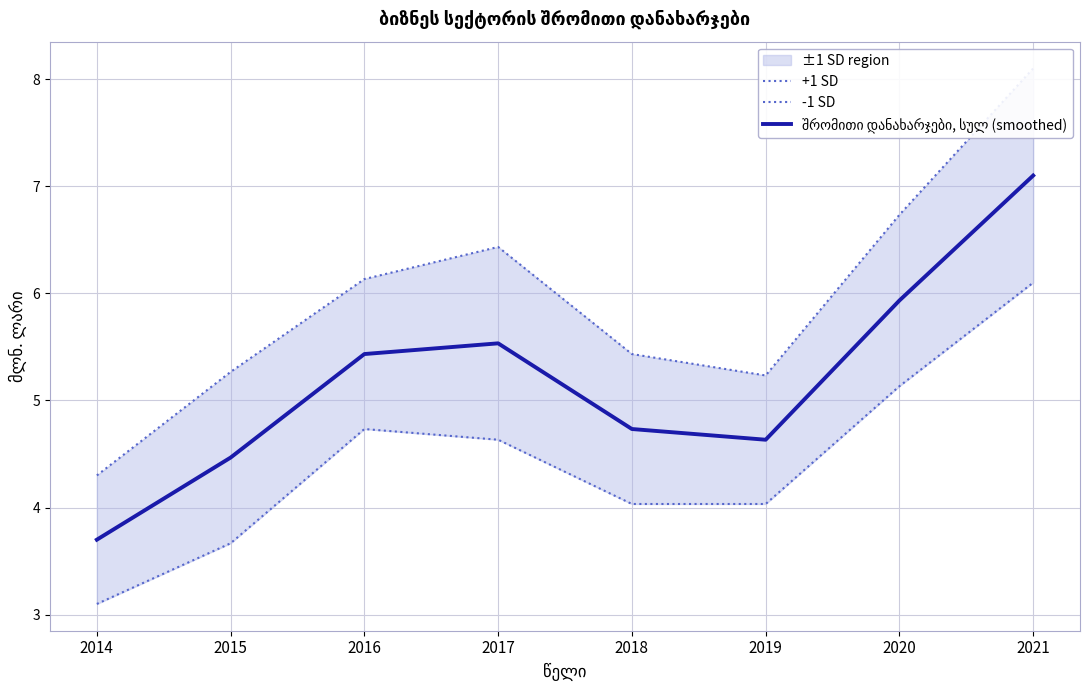

What is the difference between the highest and lowest values at 2017?

1.8